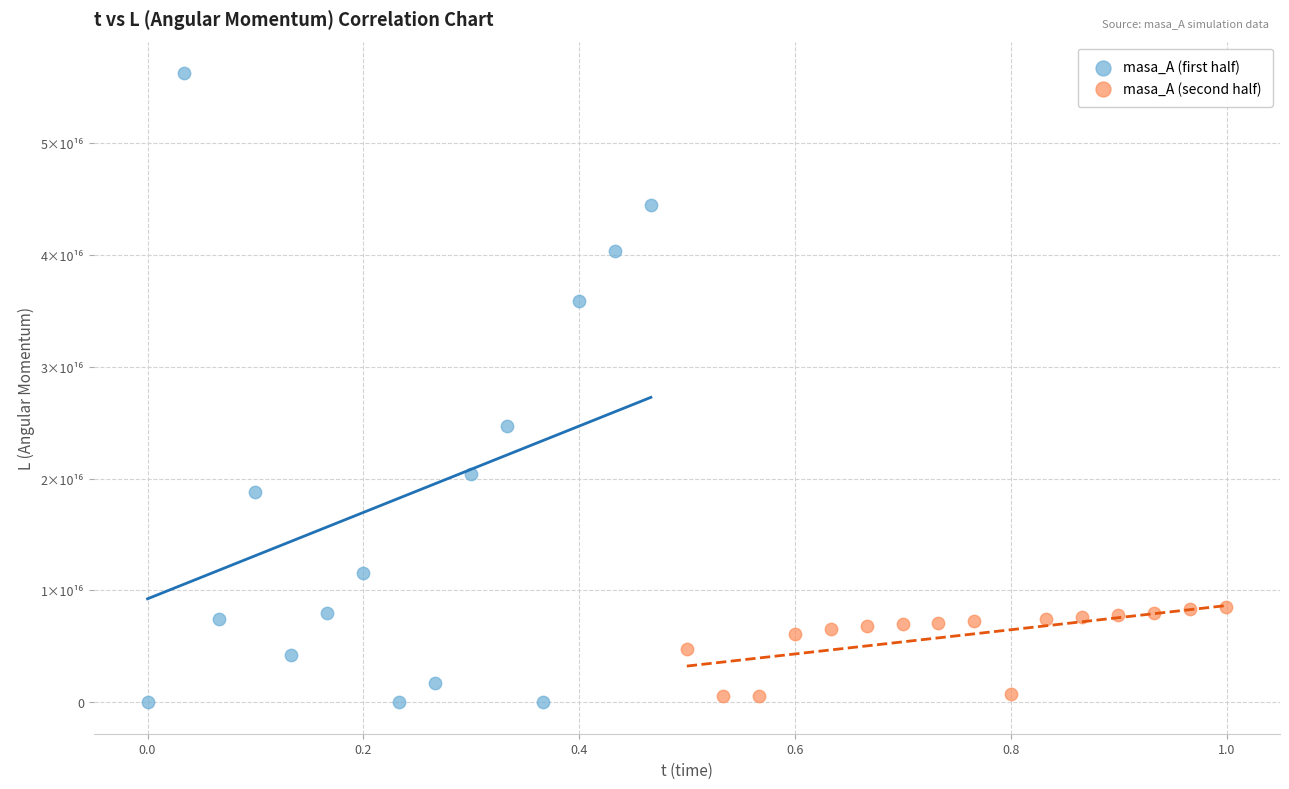

What are all the series names shown in the legend?

masa_A (first half), masa_A (second half)